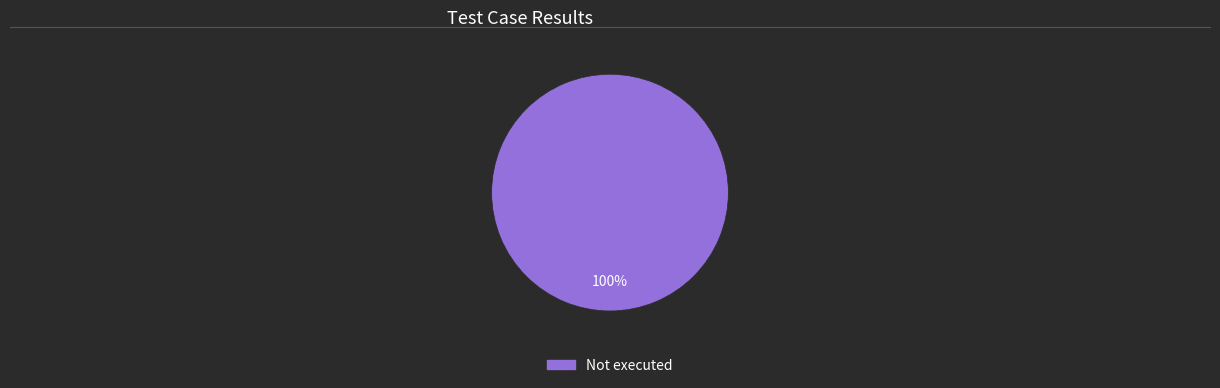

Does any single category account for the majority?

Yes